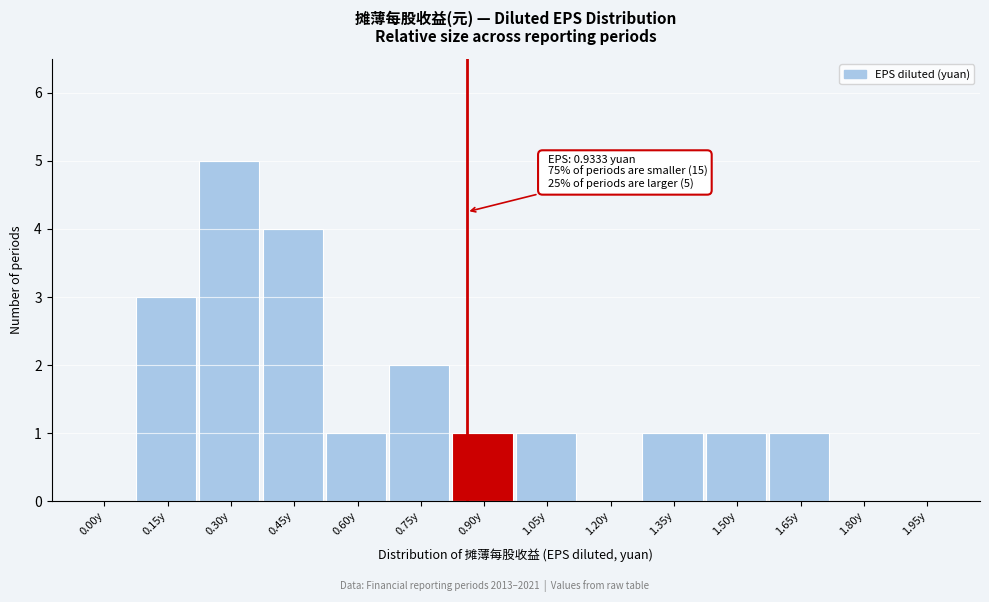

Reading right to left, what are all the values shown in this chart?

1.95y=0	1.80y=0	1.65y=1	1.50y=1	1.35y=1	1.20y=0	1.05y=1	0.90y=1	0.75y=2	0.60y=1	0.45y=4	0.30y=5	0.15y=3	0.00y=0